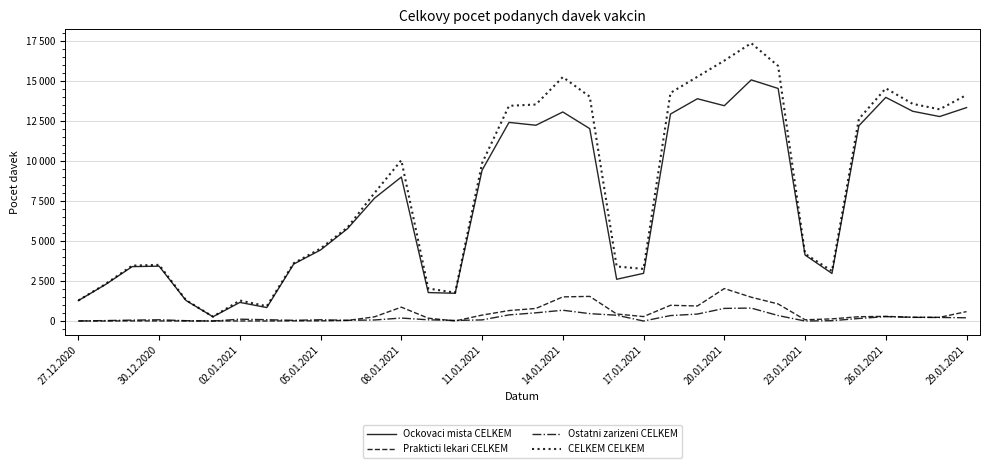

Does the chart have visible grid lines?

Yes